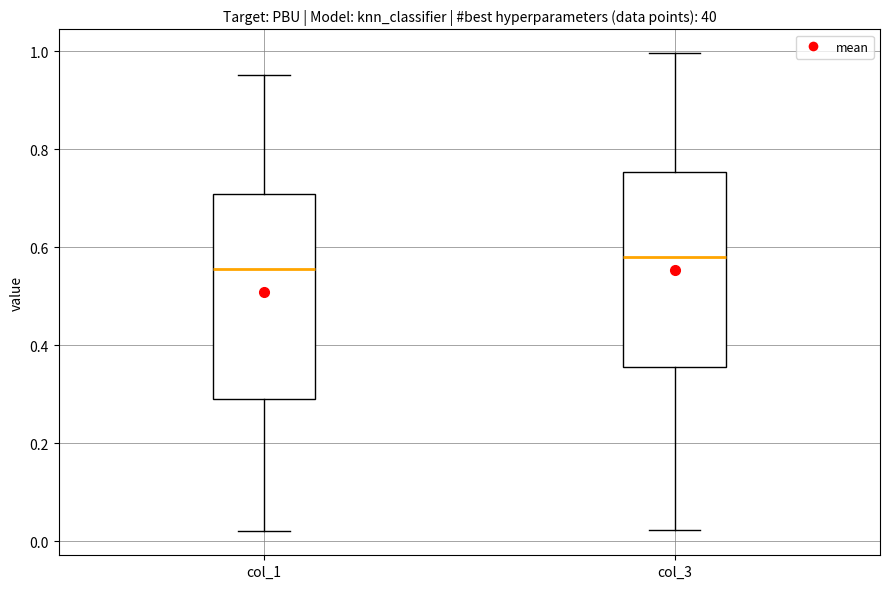

Which box's median line is the highest?

col_3